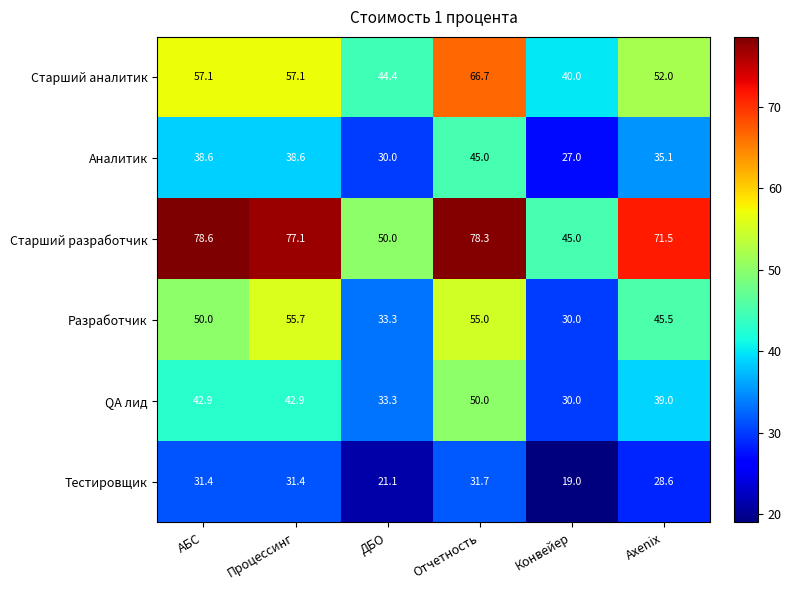

What value does the Разработчик series have at ДБО?

33.3